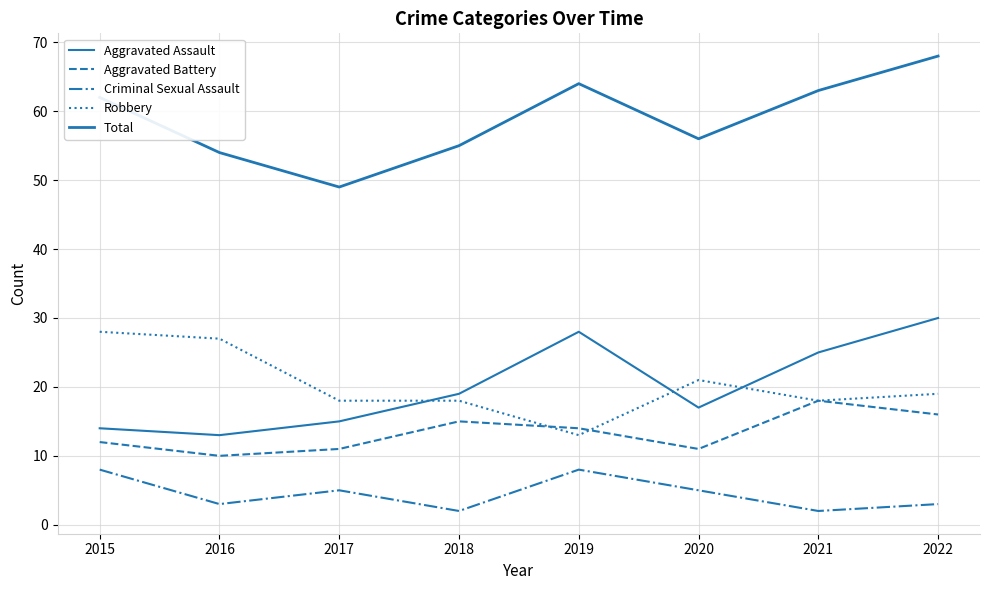

Does the chart have visible grid lines?

Yes